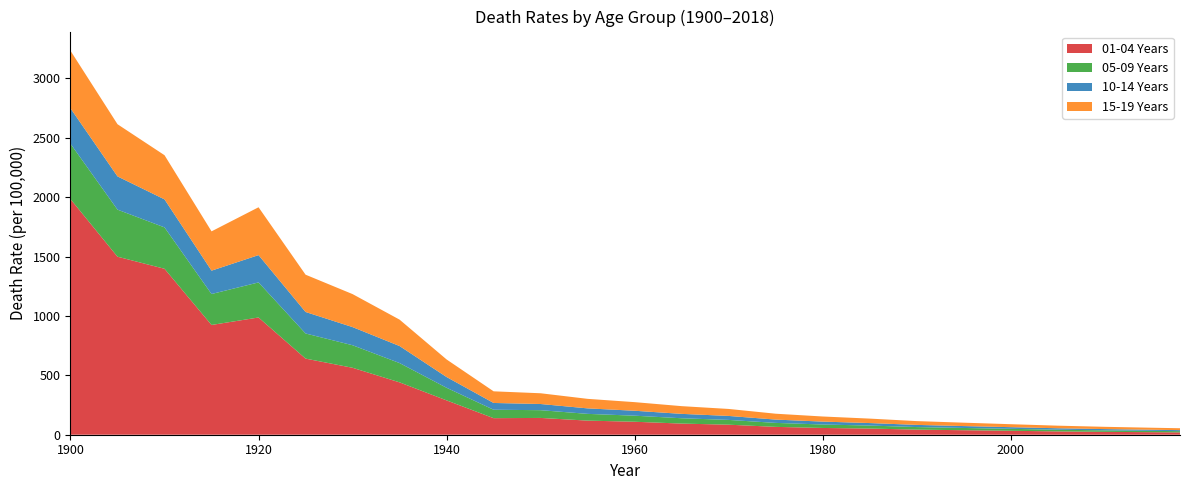

Reading right to left, what are all the values shown in this chart?

01-04 Years: 2018=19.8	2015=21.4	2010=24.1	2005=28.0	2000=33.2	1995=38.0	1990=43.0	1985=52.0	1980=57.0	1975=66.1	1970=84.5	1965=93.8	1960=109.3	1955=118.8	1950=141.4	1945=139.4	1940=289.2	1935=440.9	1930=563.6	1925=641.0	1920=987.2	1915=924.2	1910=1397.3	1905=1498.9	1900=1983.8
05-09 Years: 2018=10.2	2015=11.0	2010=12.5	2005=14.2	2000=16.4	1995=18.9	1990=21.5	1985=25.2	1980=29.0	1975=33.5	1970=40.2	1965=44.8	1960=51.0	1955=56.8	1950=65.2	1945=71.0	1940=106.0	1935=162.4	1930=189.8	1925=211.5	1920=295.2	1915=260.6	1910=348.4	1905=396.3	1900=466.1
10-14 Years: 2018=8.8	2015=9.5	2010=10.8	2005=12.2	2000=14.0	1995=16.0	1990=18.2	1985=21.0	1980=24.5	1975=27.8	1970=33.5	1965=37.0	1960=41.5	1955=46.2	1950=52.0	1945=57.0	1940=90.5	1935=143.4	1930=152.8	1925=181.0	1920=229.9	1915=196.7	1910=235.9	1905=279.8	1900=298.3
15-19 Years: 2018=15.8	2015=17.0	2010=19.2	2005=21.8	2000=25.0	1995=28.5	1990=32.0	1985=37.5	1980=43.0	1975=49.5	1970=58.8	1965=65.0	1960=72.5	1955=80.2	1950=90.5	1945=98.0	1940=148.0	1935=222.3	1930=277.8	1925=314.0	1920=402.9	1915=330.9	1910=371.9	1905=439.3	1900=484.8